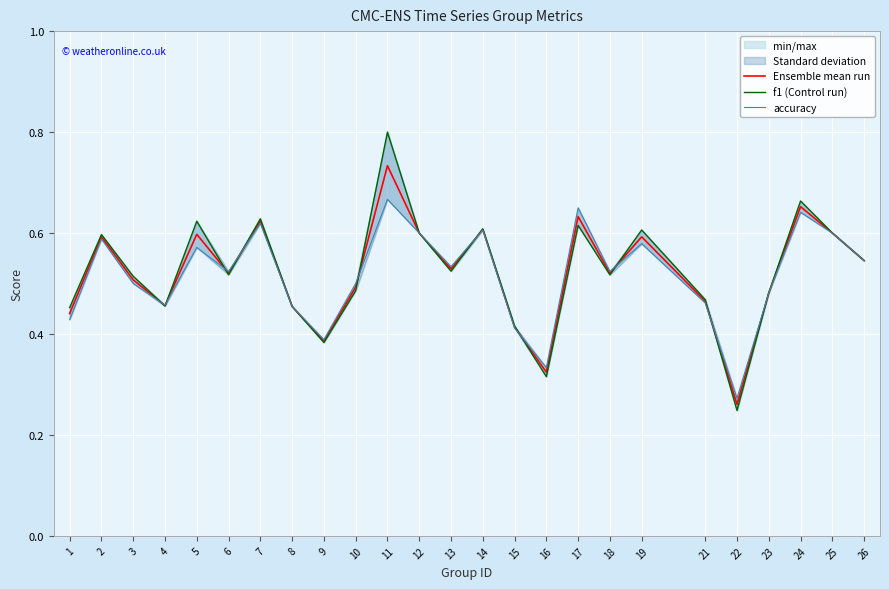

Where is the first local maximum for f1 (Control run)?

2